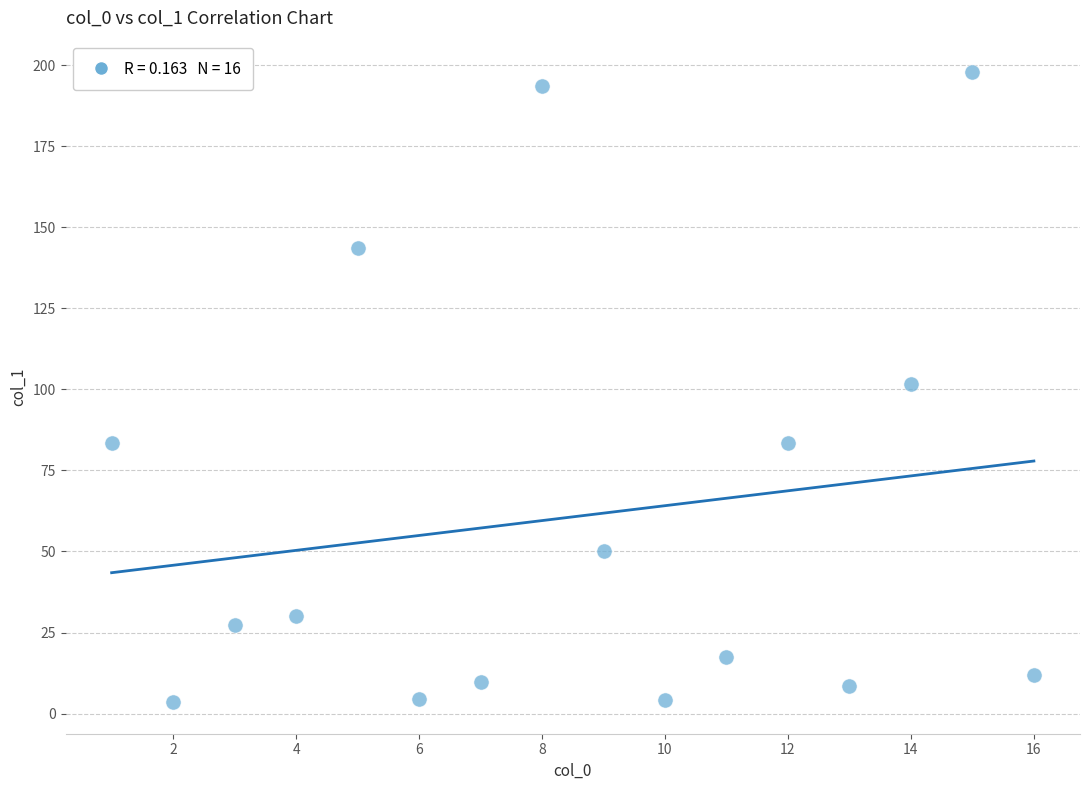

What is the range of X values (max minus min)?

15.0